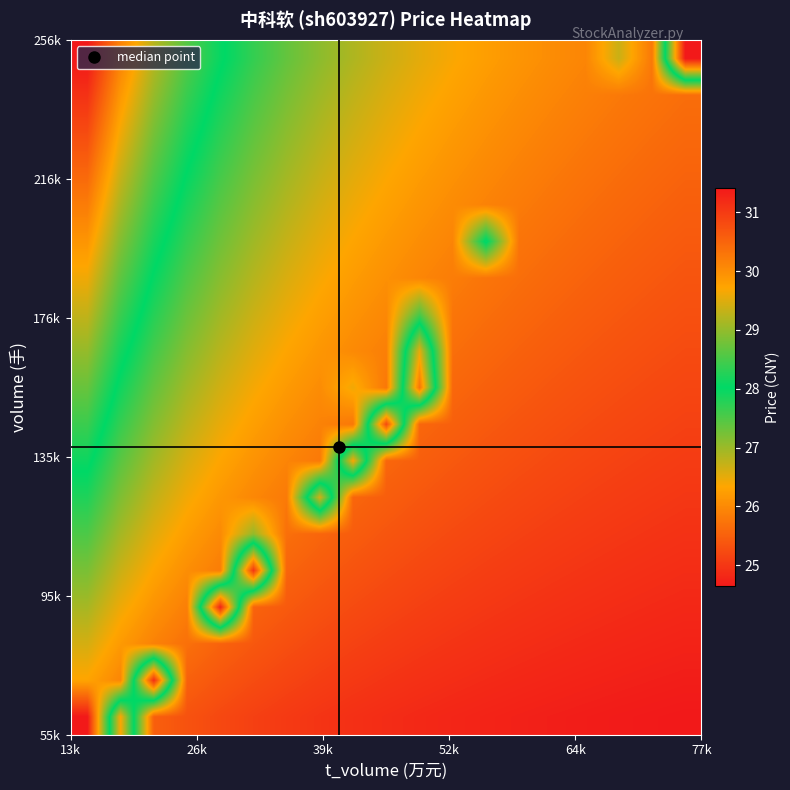

What is the minimum value shown in the chart?

24.6